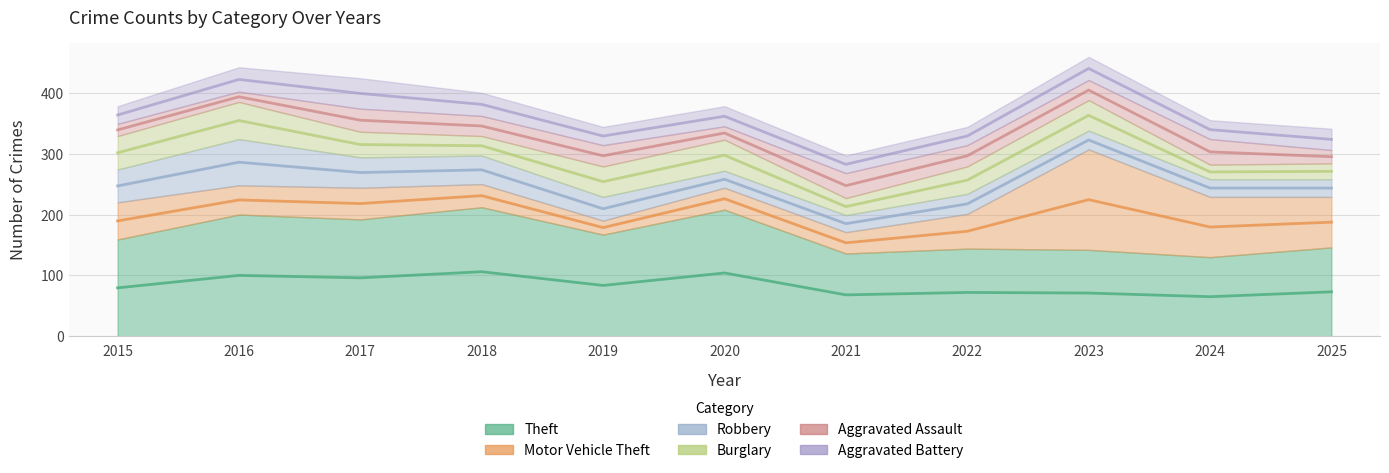

True or false: Theft has a value of 202 at 2024.

False